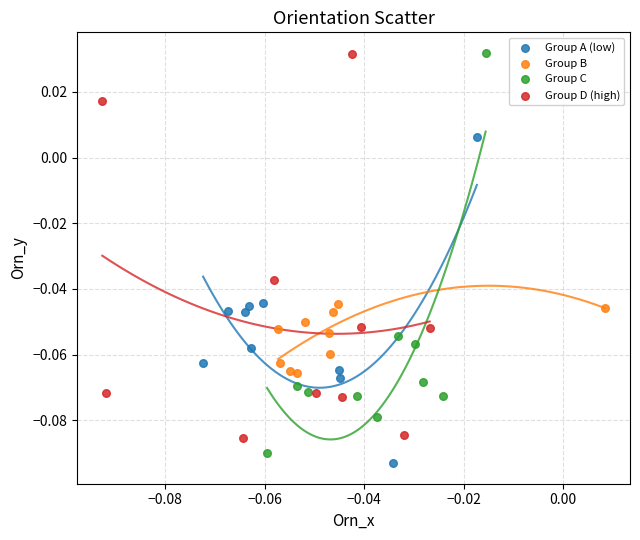

What are all the series names shown in the legend?

Group A (low), Group B, Group C, Group D (high)